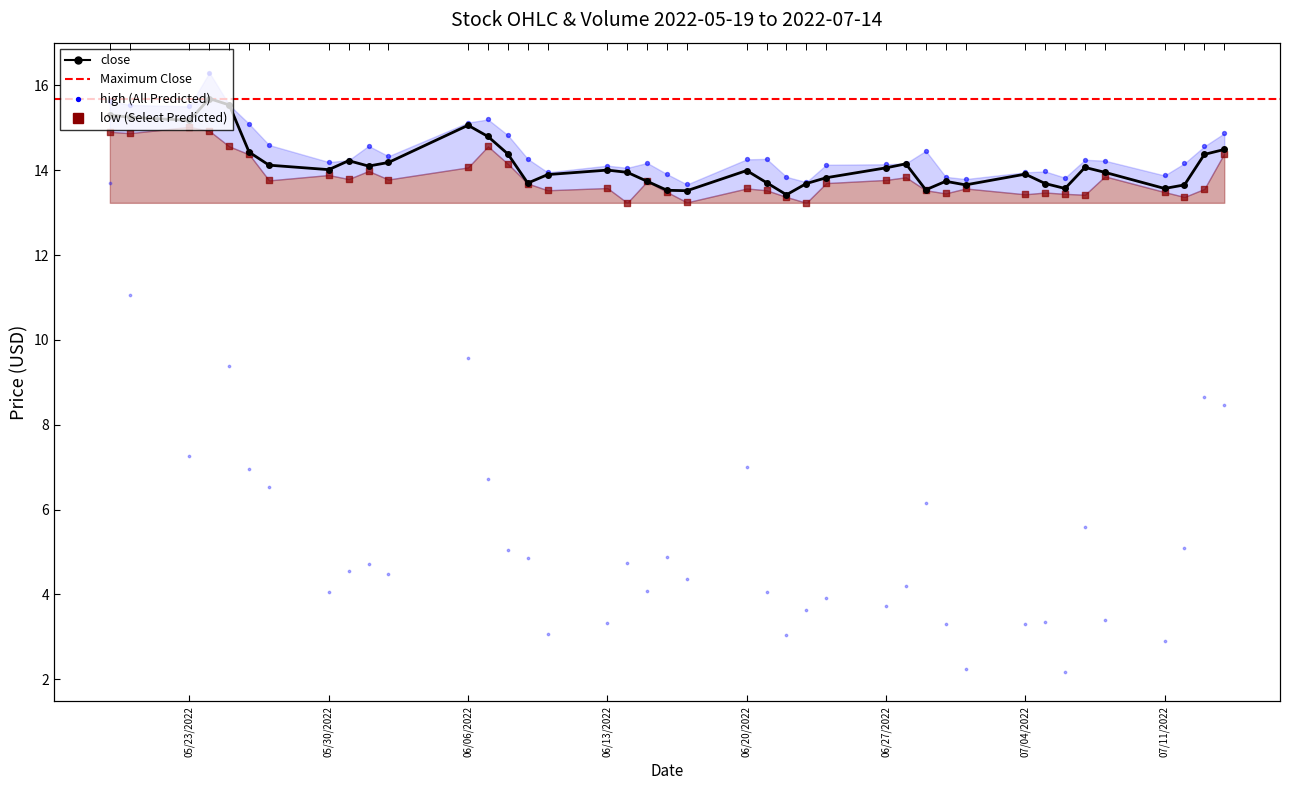

At how many categories does at least one series exceed 4?

40